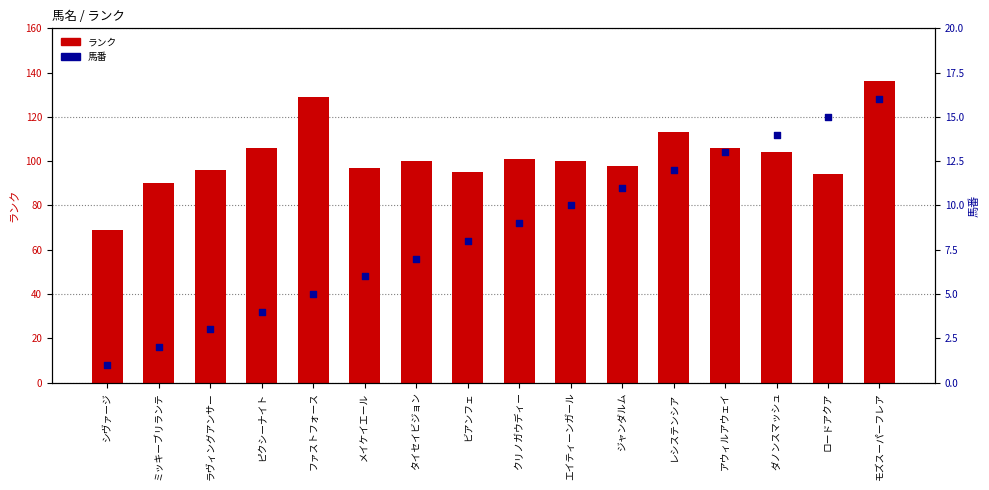

What are all the series names shown in the legend?

ランク, 馬番